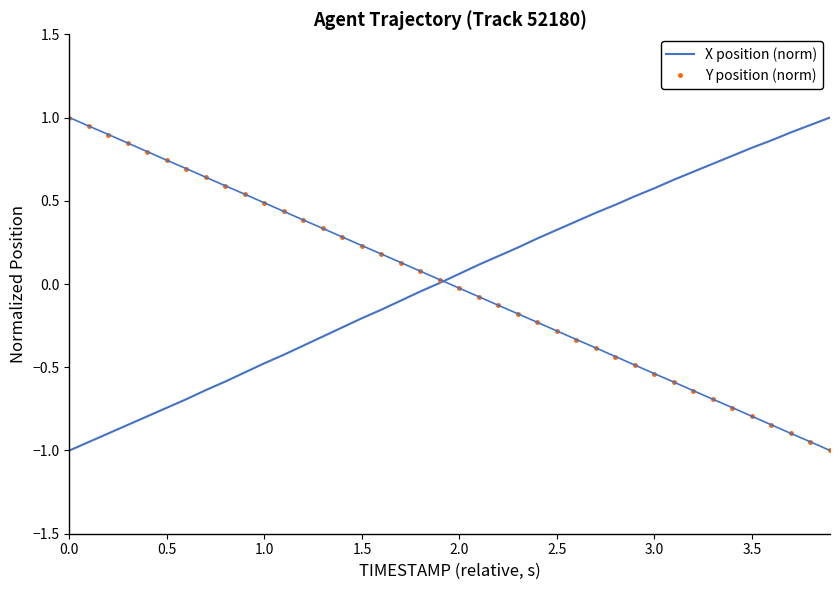

What is the difference between the maximum and minimum values in the Y position (norm) series?

2.0